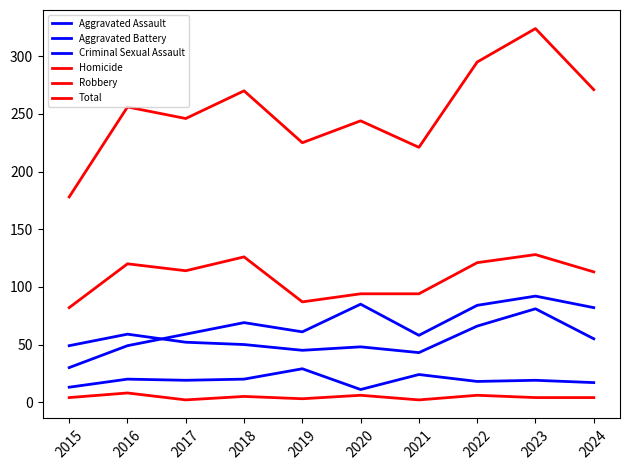

What is the spread (max minus min) of values at 2022?

289